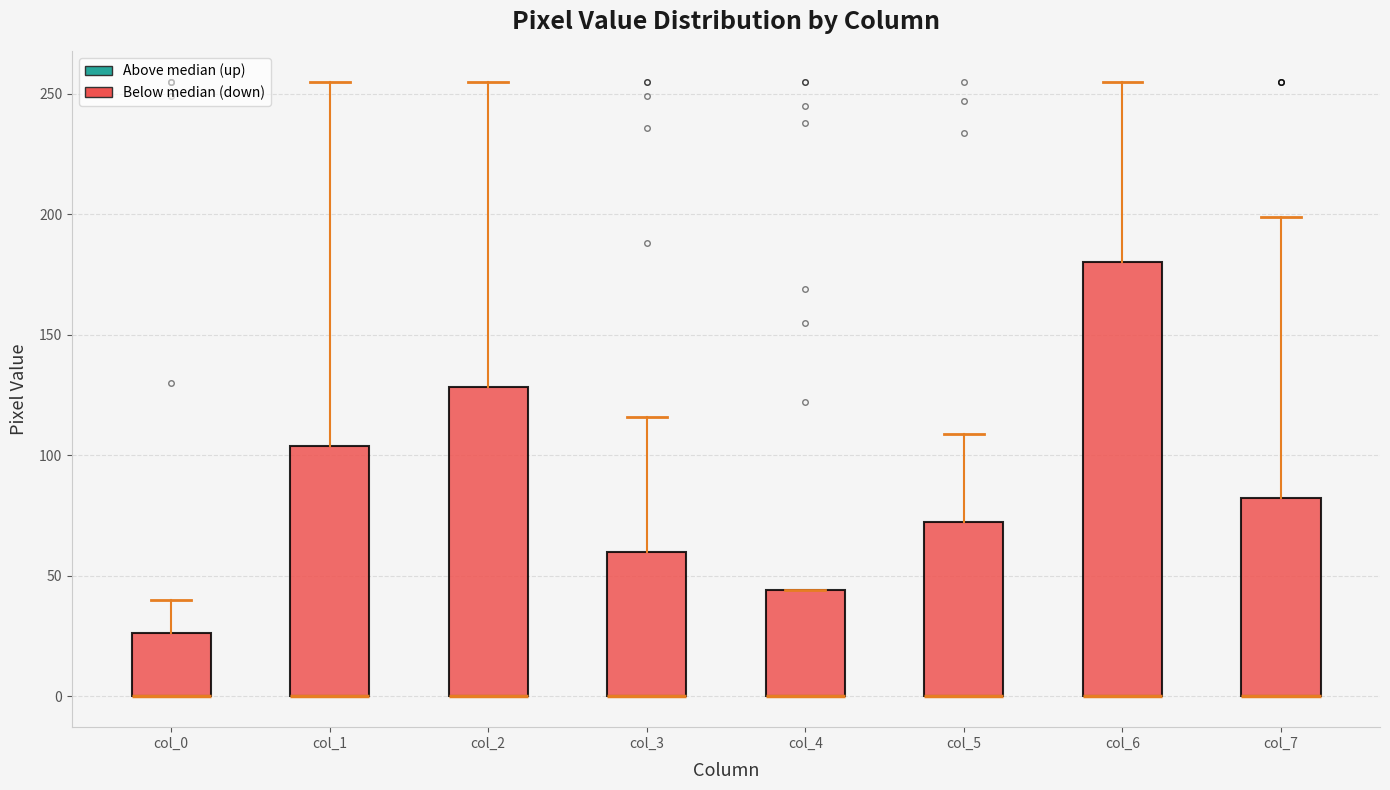

Reading left to right, read every box against the y-axis: the position of its median line, the range the box covers, and the ends of its whiskers. The values are not printed on the chart, so give them approximately, as read against the axis.

col_0: median 0 (drawn on the box's lower edge), box 0 to 25, whiskers 0 to 40
col_1: median 0 (drawn on the box's lower edge), box 0 to 105, whiskers 0 to 255
col_2: median 0 (drawn on the box's lower edge), box 0 to 130, whiskers 0 to 255
col_3: median 0 (drawn on the box's lower edge), box 0 to 60, whiskers 0 to 115
col_4: median 0 (drawn on the box's lower edge), box 0 to 45, whiskers 0 to 45
col_5: median 0 (drawn on the box's lower edge), box 0 to 75, whiskers 0 to 110
col_6: median 0 (drawn on the box's lower edge), box 0 to 180, whiskers 0 to 255
col_7: median 0 (drawn on the box's lower edge), box 0 to 85, whiskers 0 to 200